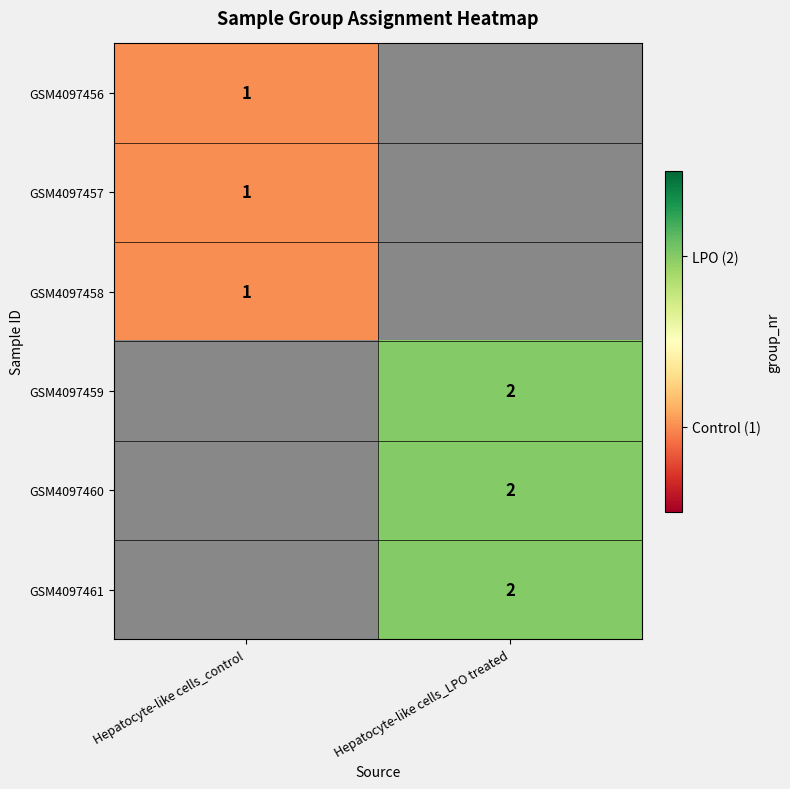

Is it true that GSM4097460 equals 2 at Hepatocyte-like cells_LPO treated?

True